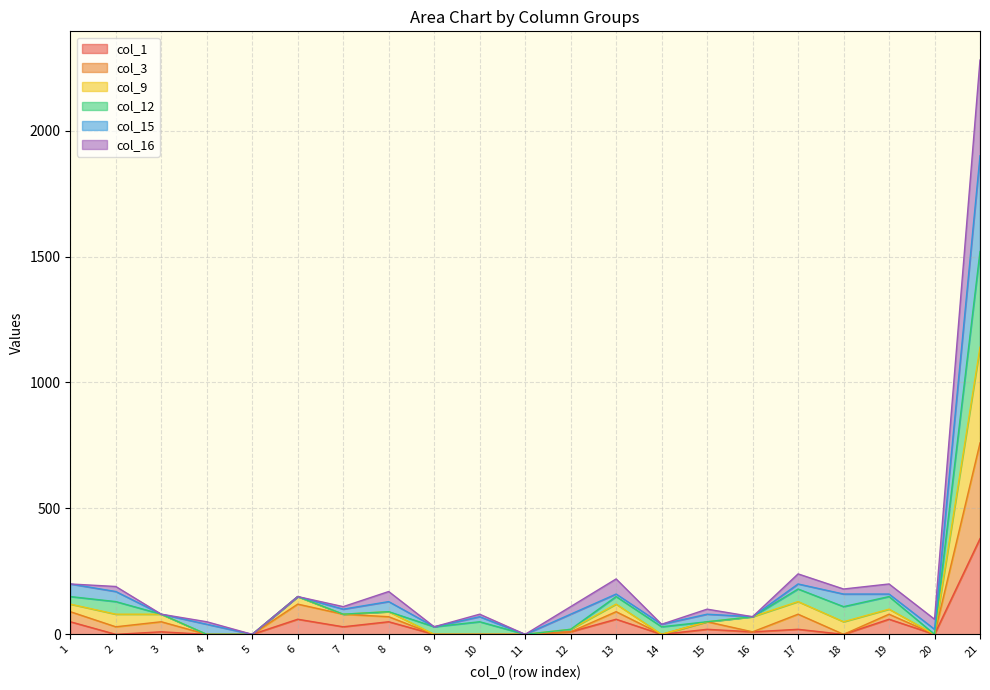

Where is col_1 nearest to the value 190?

6